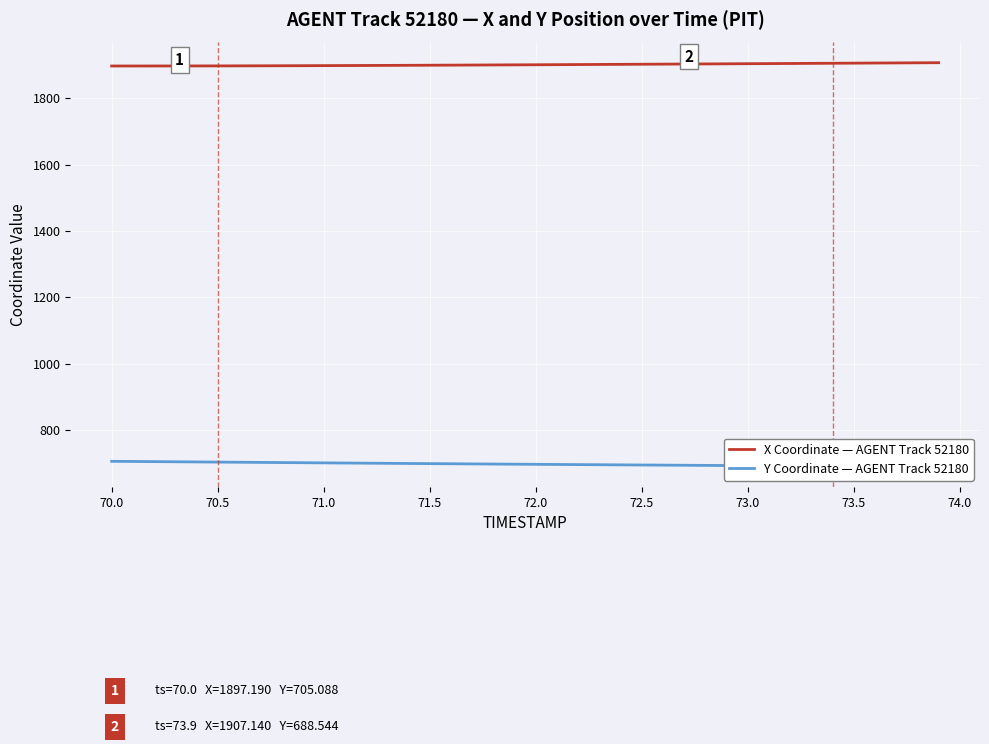

What is the highest value of the X Coordinate — AGENT Track 52180 series?

1907.1